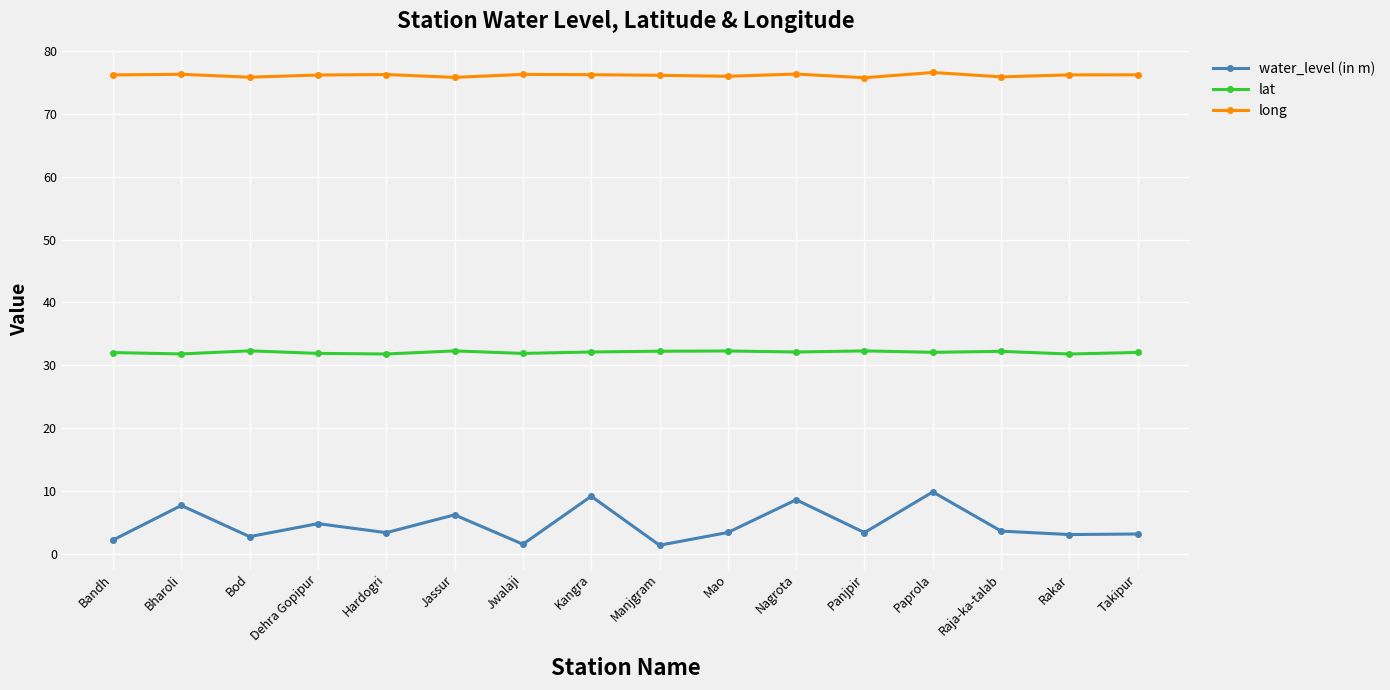

True or false: lat has more than 2 points higher than both neighbors.

True